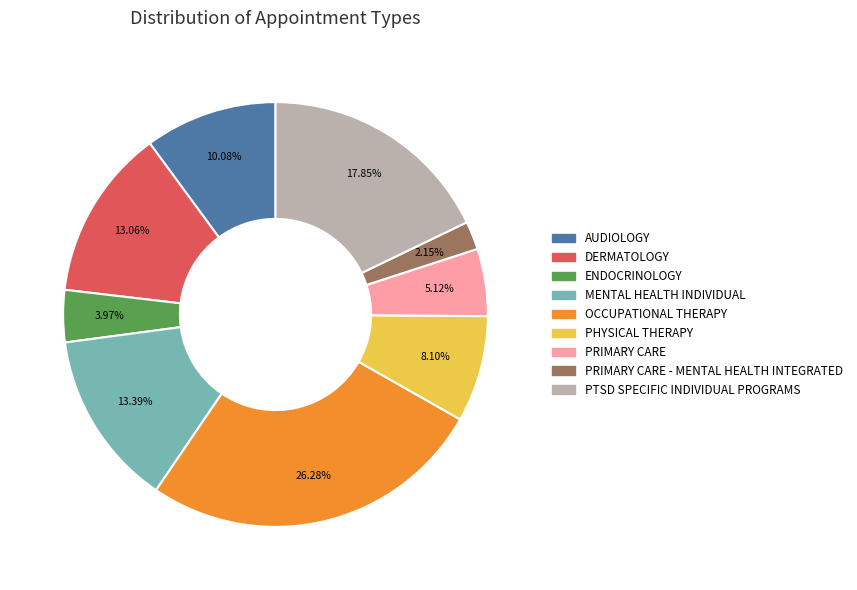

Which slice is the smallest?

PRIMARY CARE - MENTAL HEALTH INTEGRATED